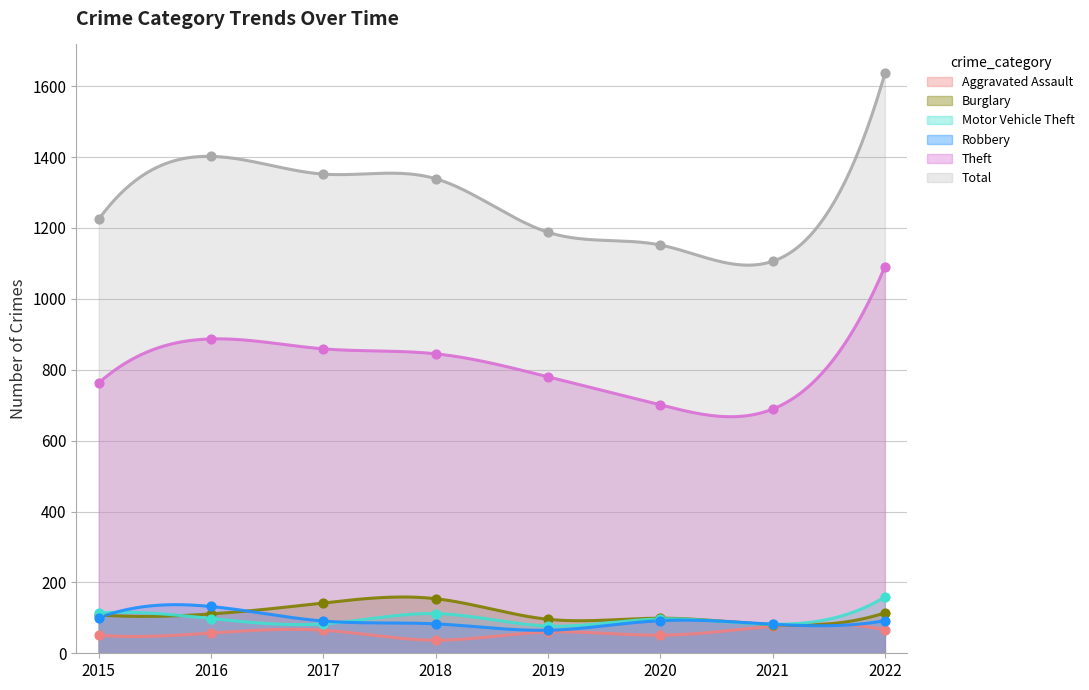

Which series contains the highest Y value?

Total